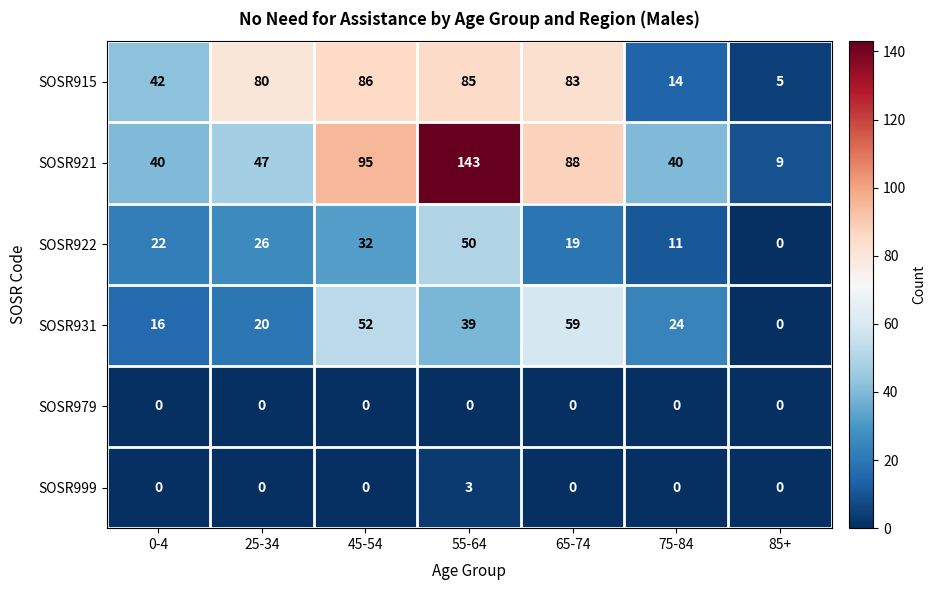

Which series has the largest total across all categories?

SOSR921